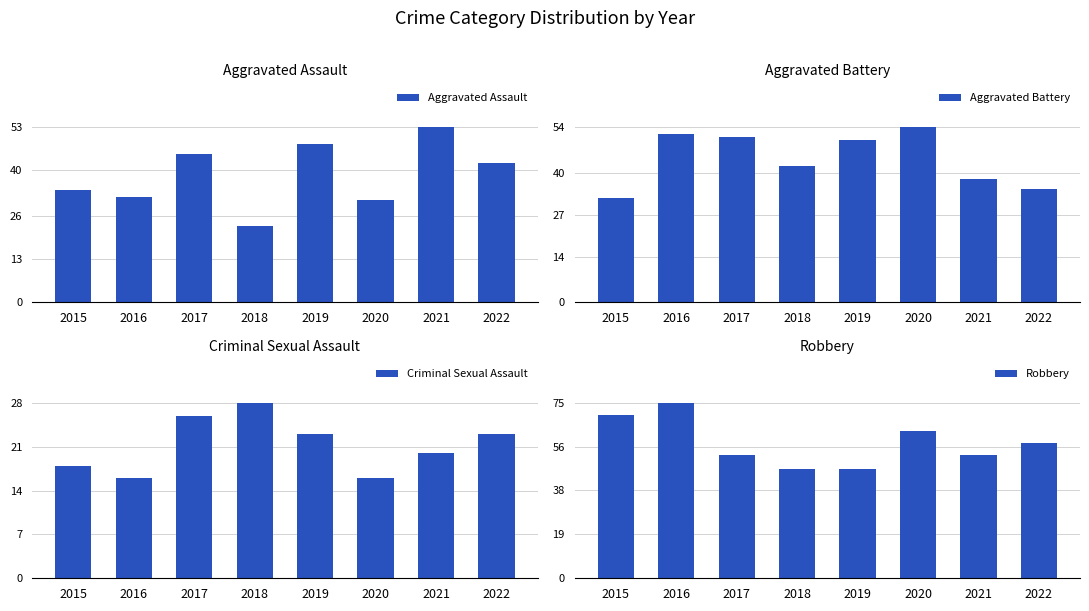

Which category has the lowest value in the Robbery series?

2018